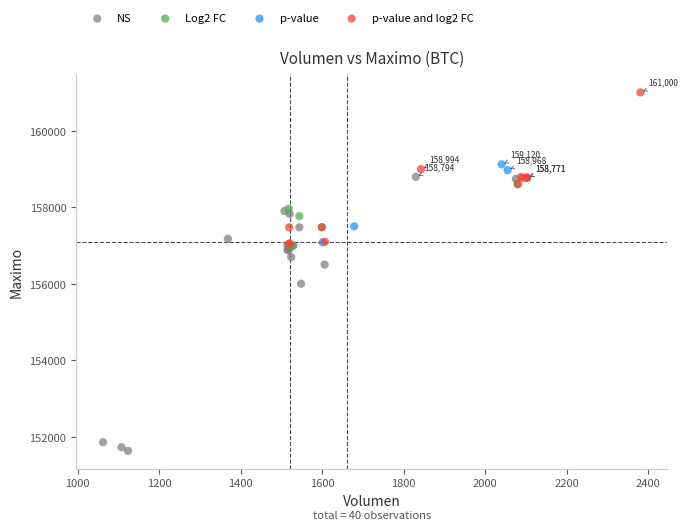

Which series contains the highest Y value?

p-value and log2 FC